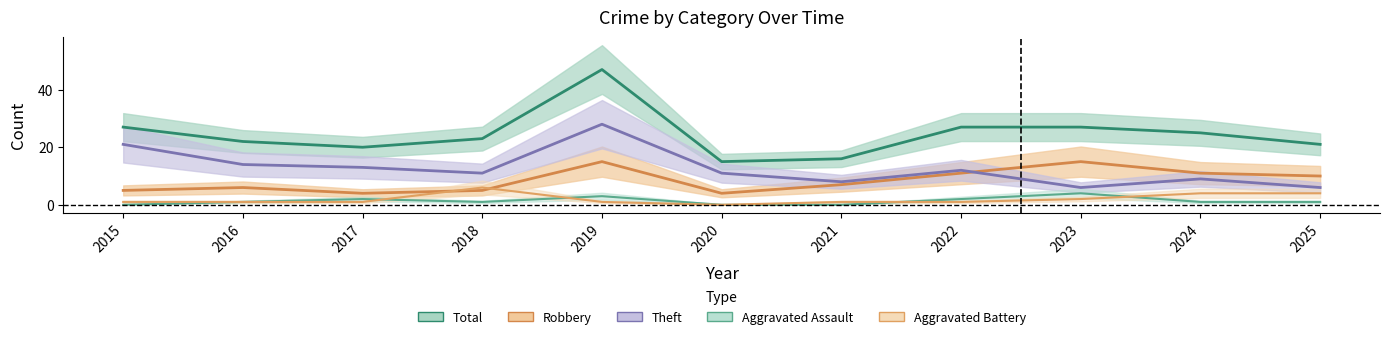

What are all the series names shown in the legend?

Total, Robbery, Theft, Aggravated Assault, Aggravated Battery